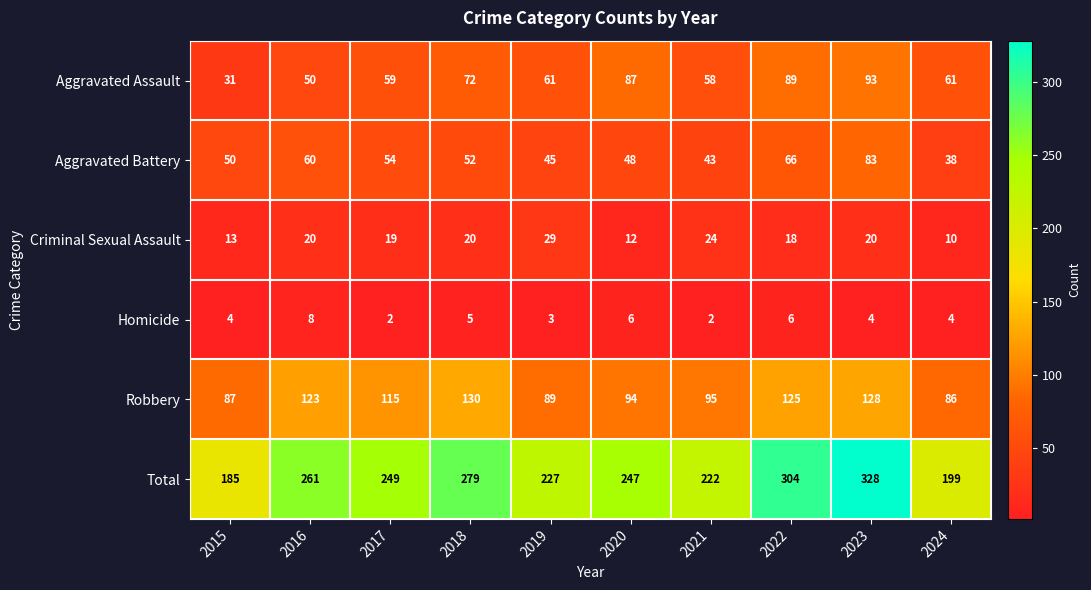

At which category is the sum across all series the highest?

2023